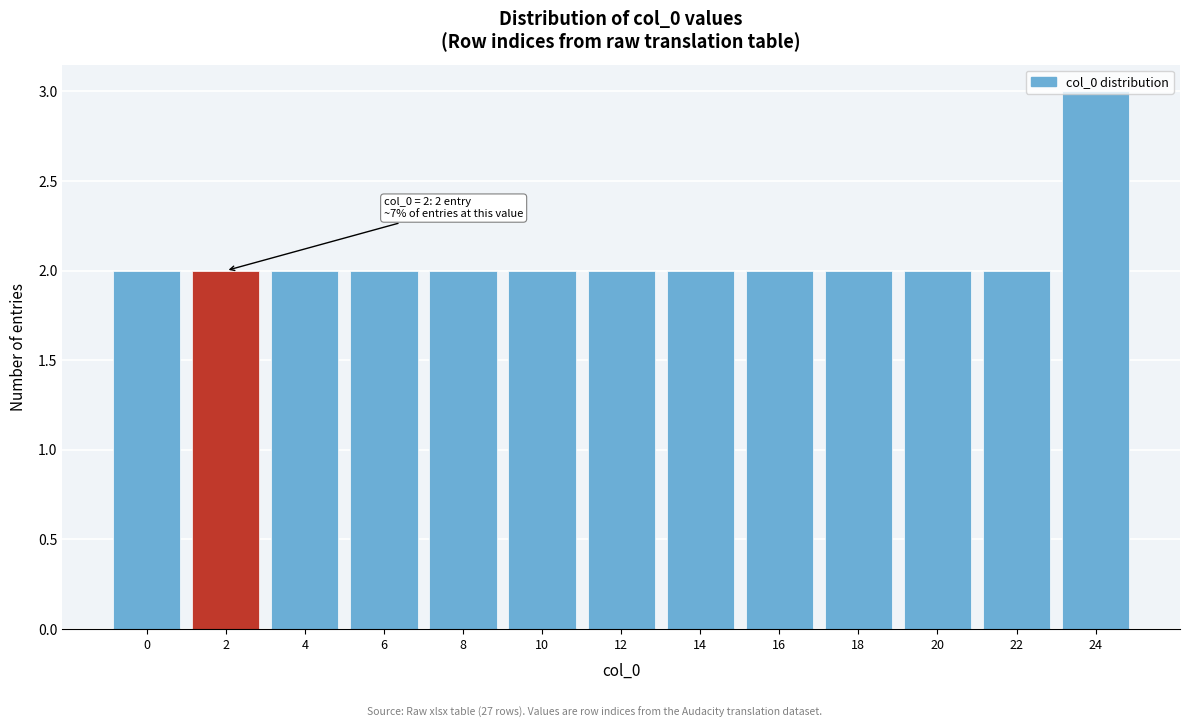

What is the sum of the values at 0 and 24?

5